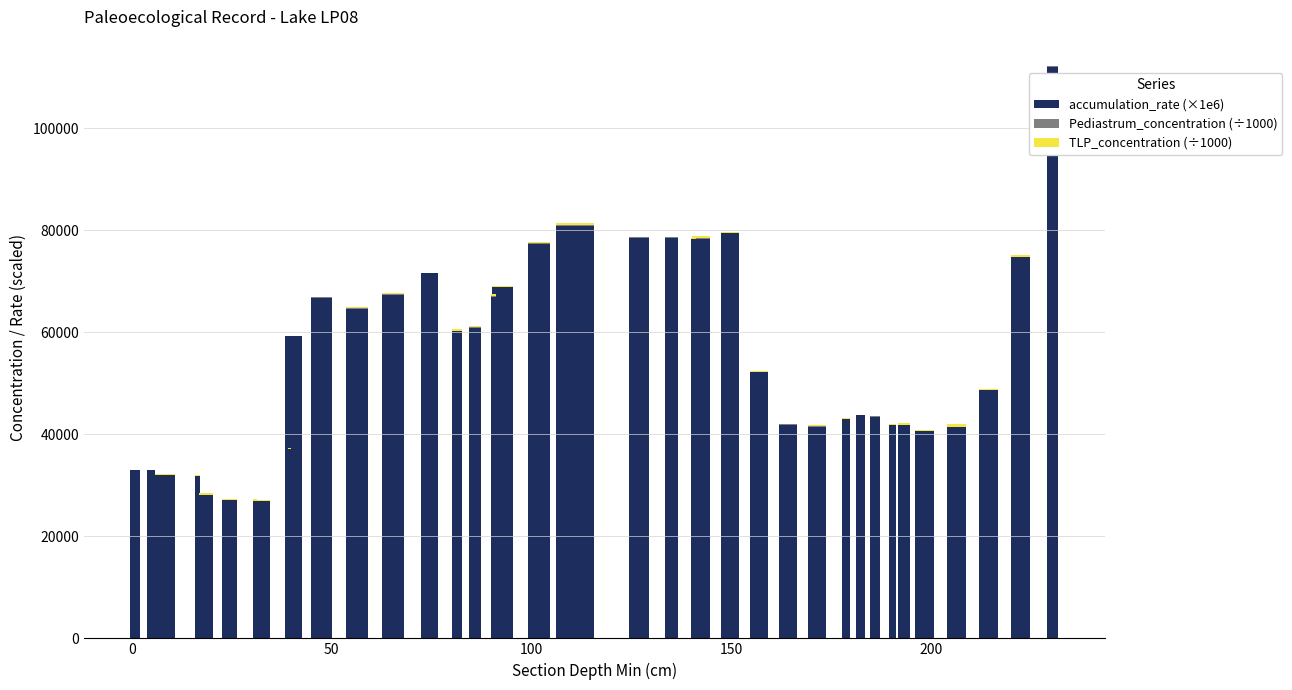

What is the maximum value for accumulation_rate (×1e6)?

112061.0